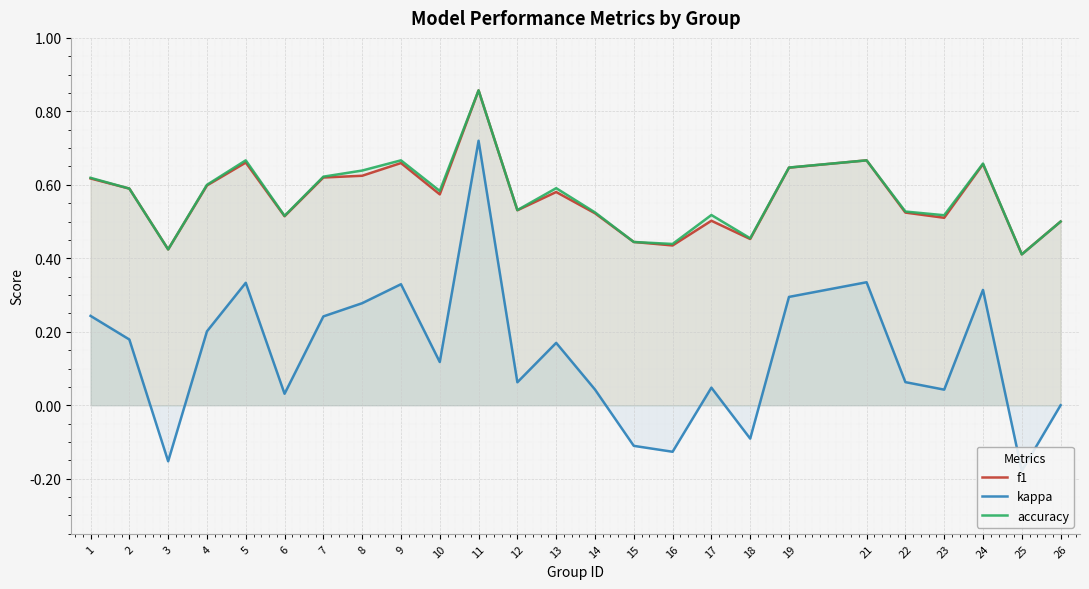

Which category has the lowest value across all series?

25